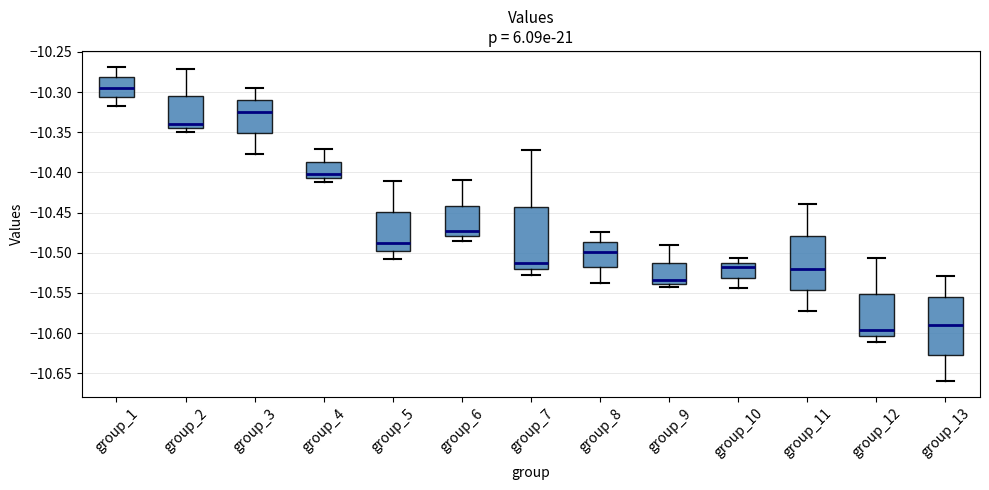

Which box's median line is the lowest?

group_12